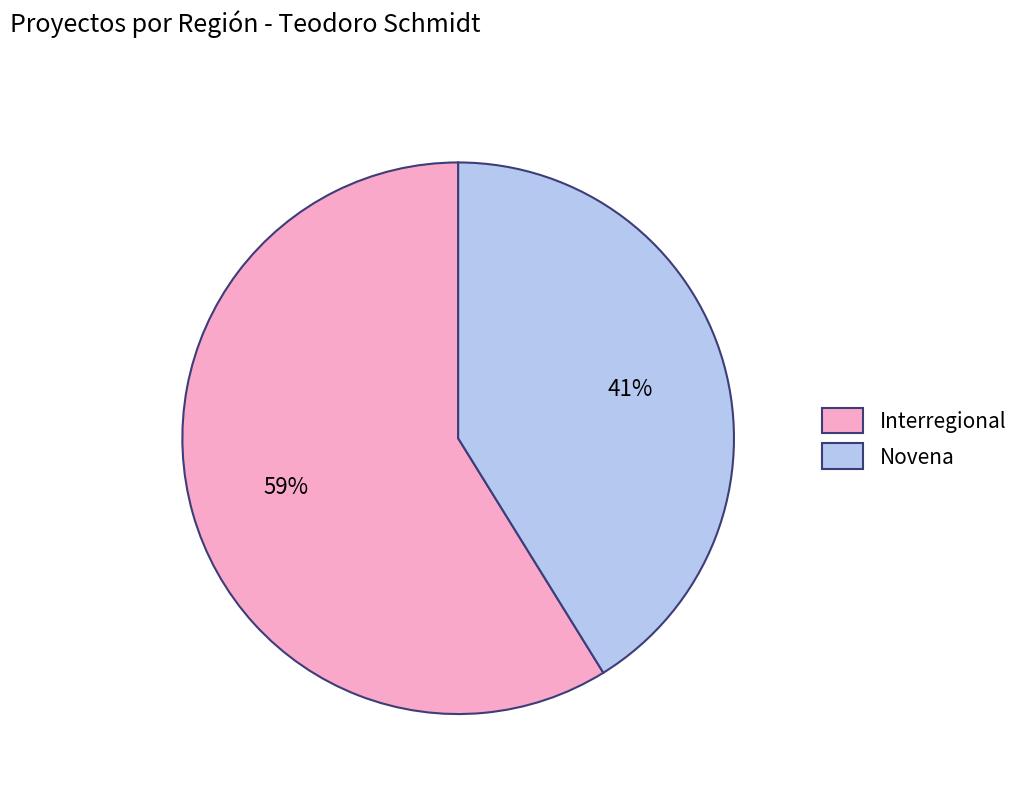

What is the ratio of the value at Novena to the value at Interregional?

0.7